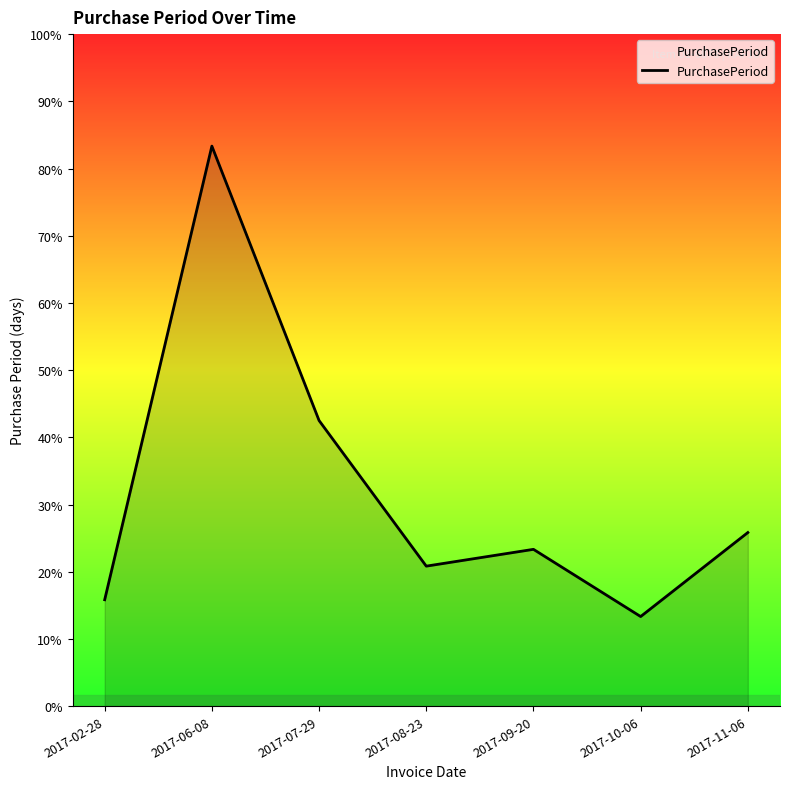

What is the ratio of the value at 2017-06-08 to the value at 2017-02-28?

5.3